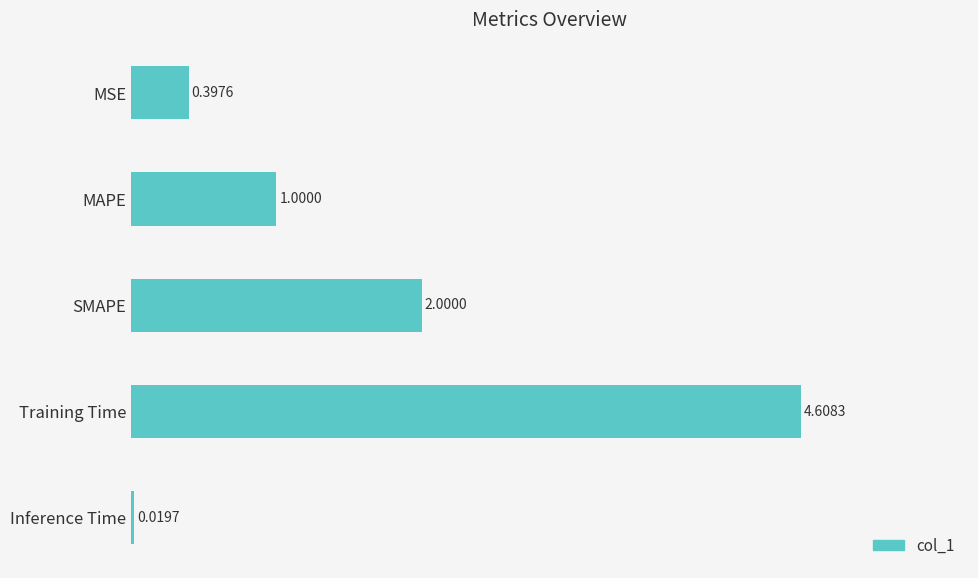

What is the difference between the values at MSE and SMAPE?

1.6